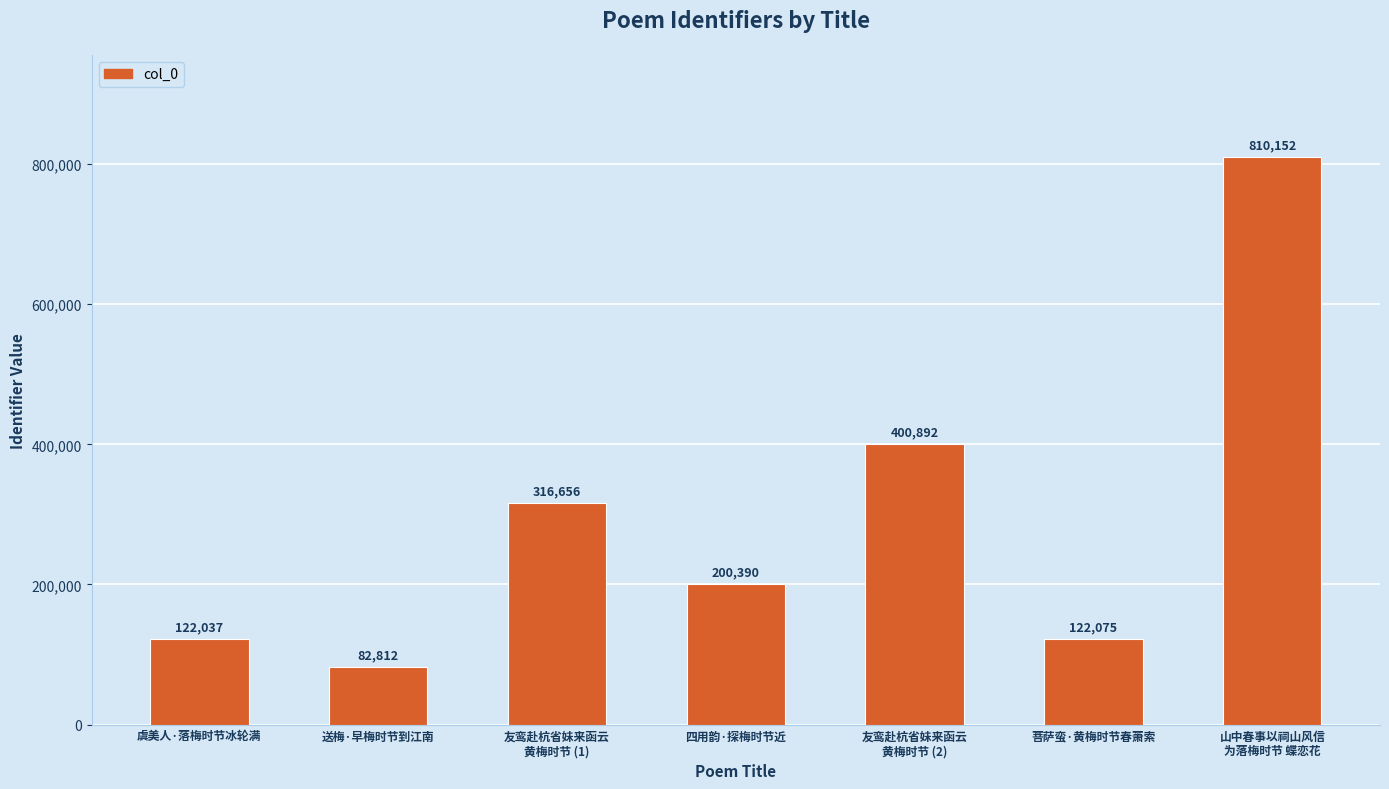

What is the label of the 3rd bar from the left?

友鸾赴杭省妹来函云
黄梅时节 (1)